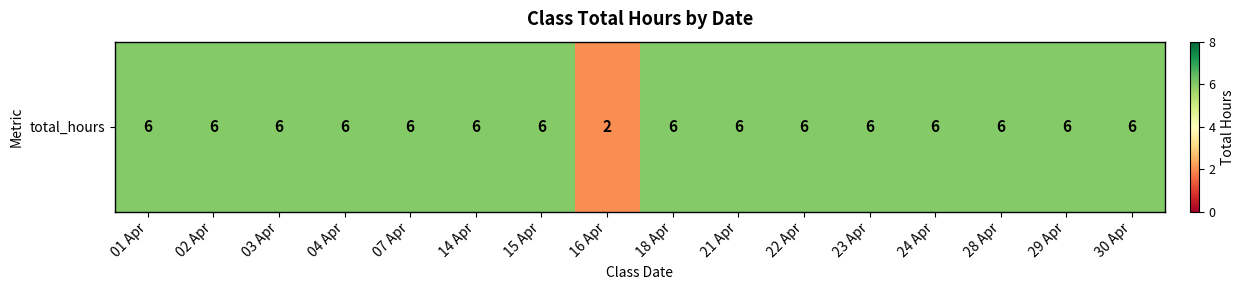

Is it true that the value at 03 Apr is 1?

False